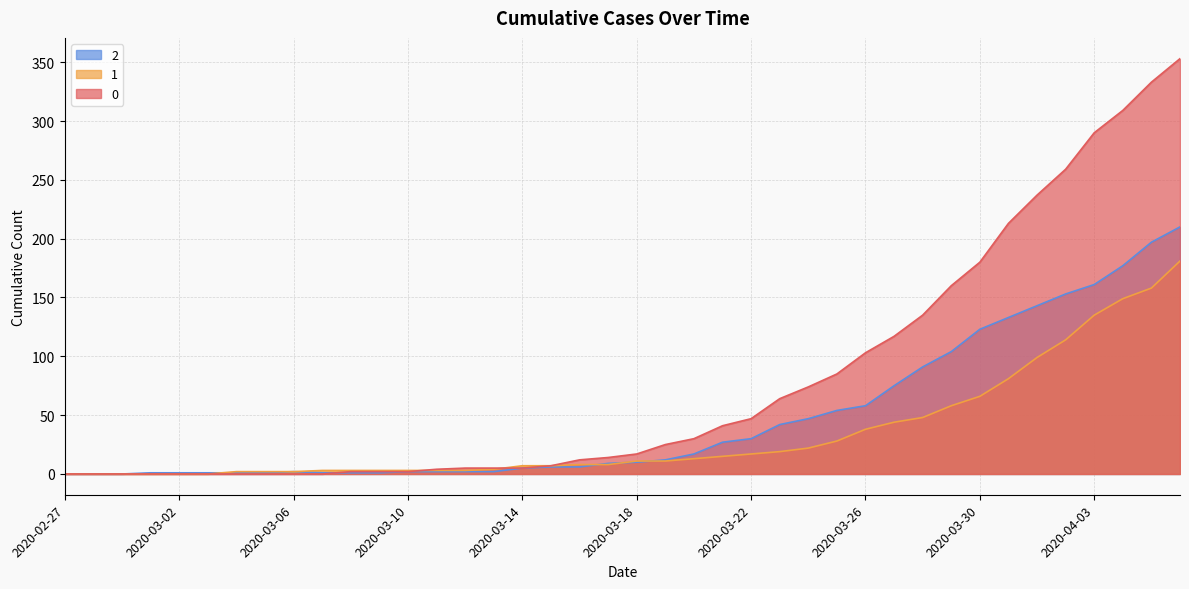

How many values in the 1 series are below 11?

20